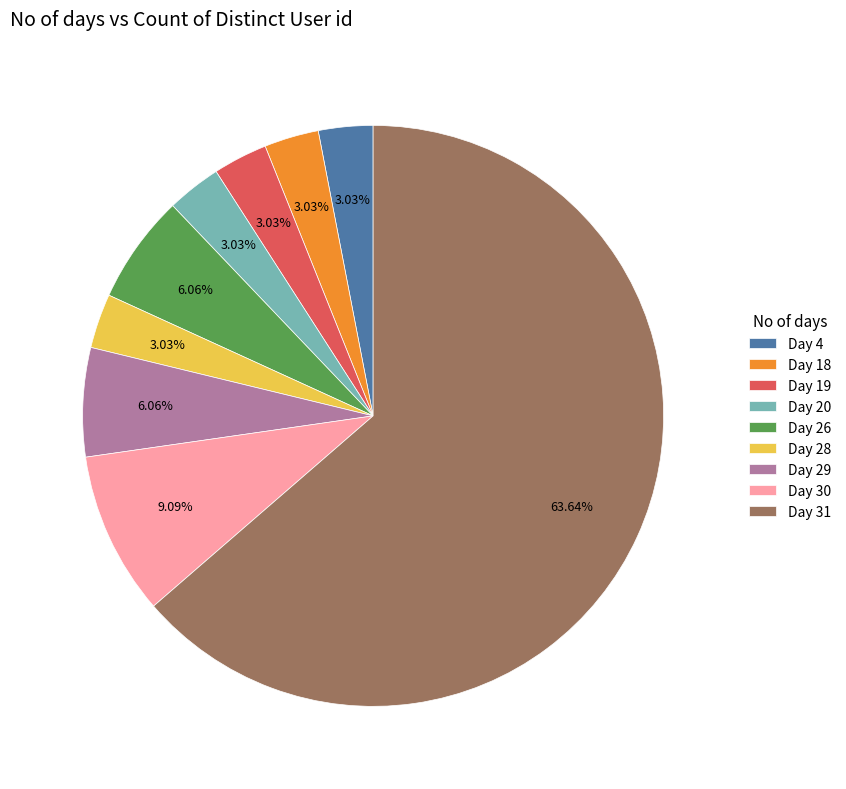

What is the ratio of the value at Day 30 to the value at Day 20?

3.0